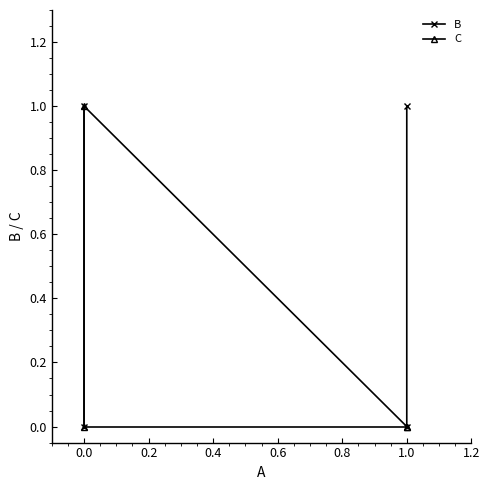

What is the sum of all C values?

1